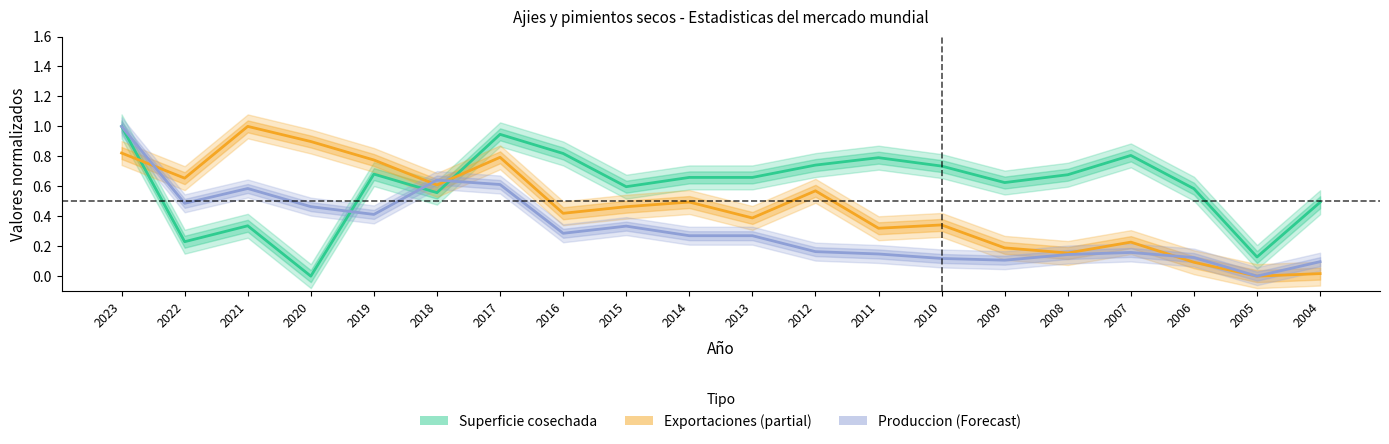

Does the chart display data point markers on the line(s)?

No